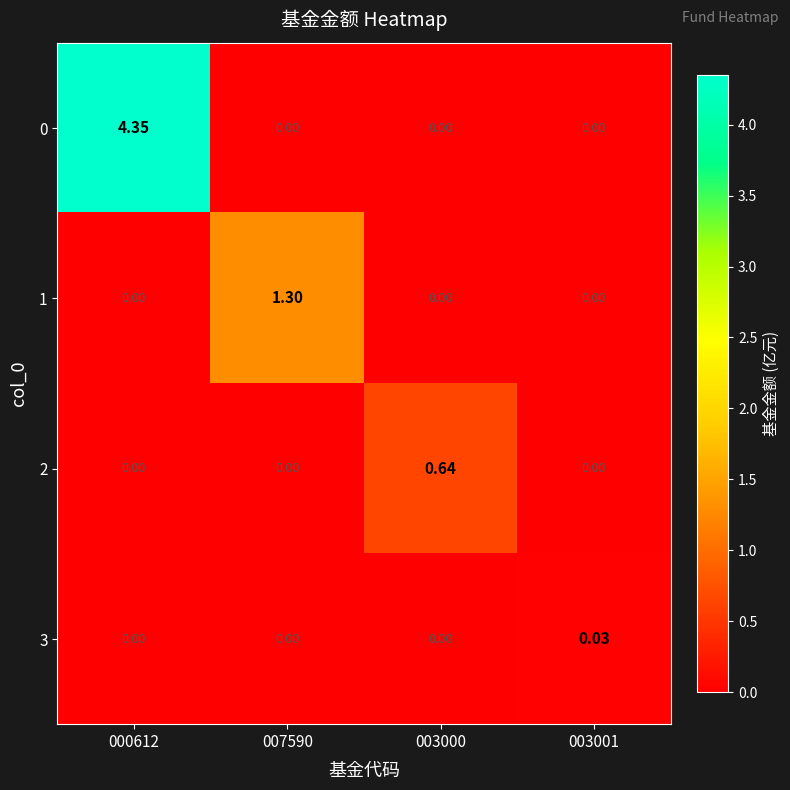

How many distinct data groups are displayed?

4